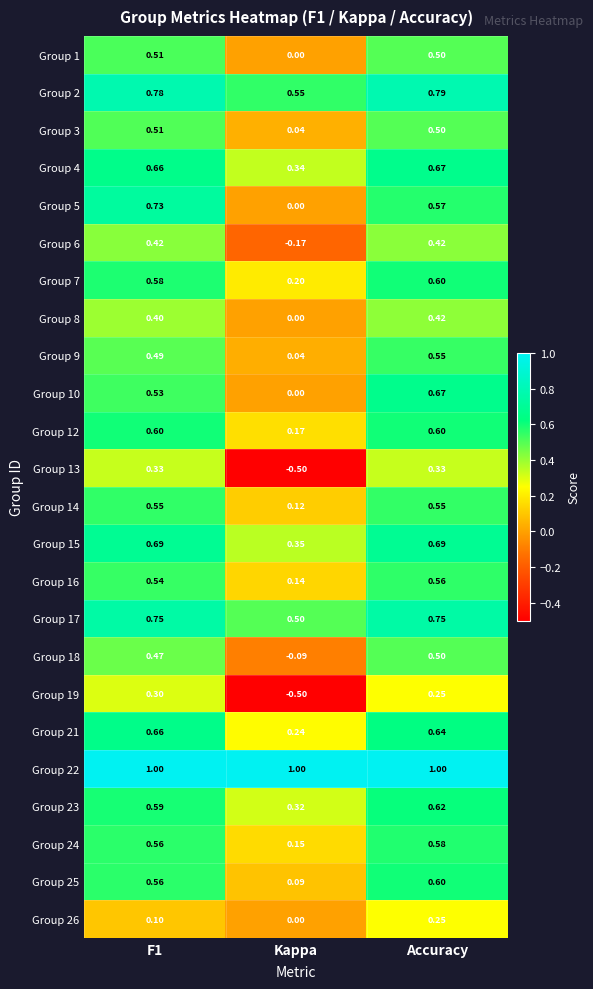

At which category is the sum across all series the highest?

Accuracy